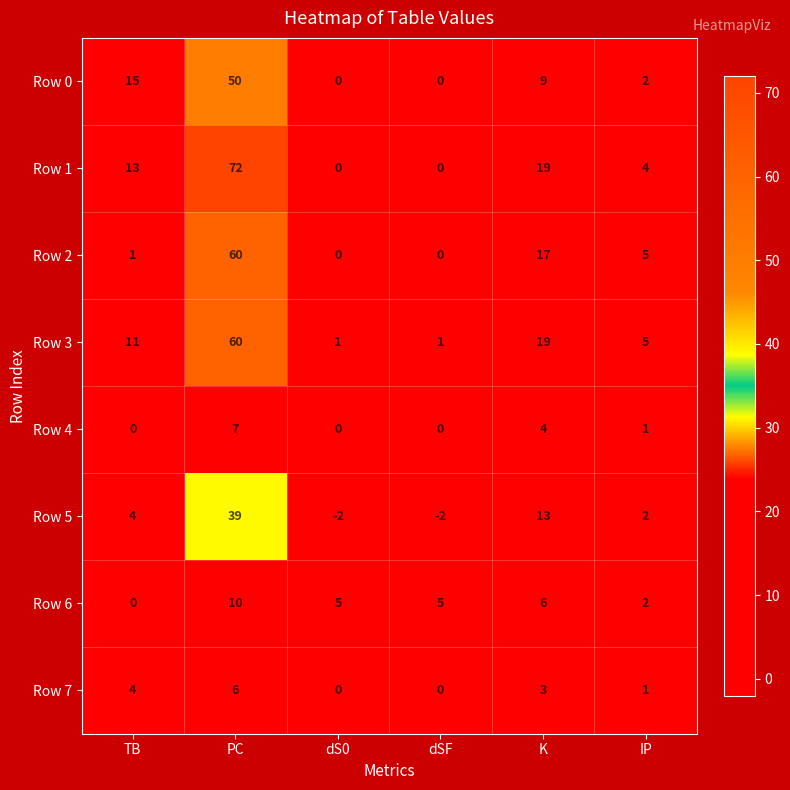

How many positive values does the Row 4 series have?

3